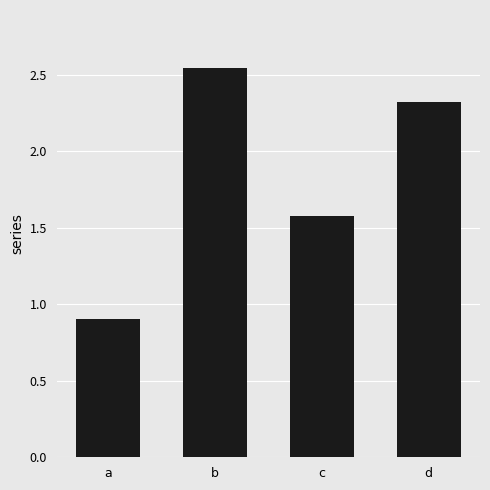

The chart shows a value of 0.9 at a. True or false?

True